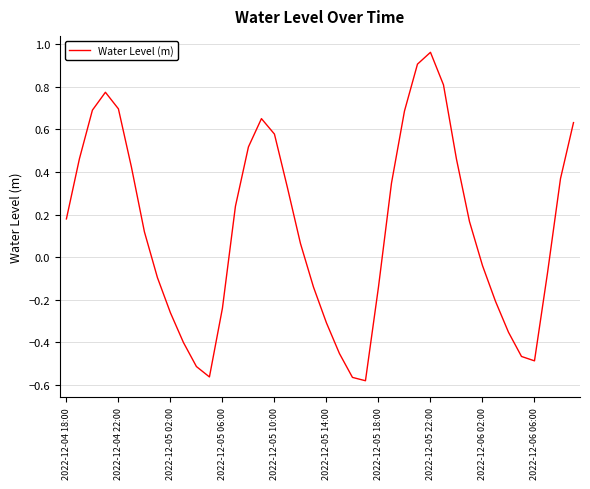

What is the difference between the maximum and minimum values?

1.5